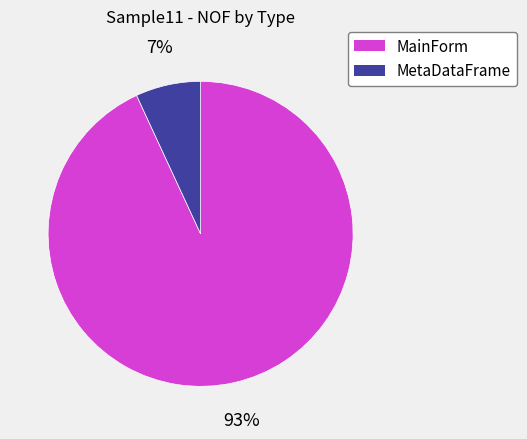

True or false: MainForm accounts for 99% of the total.

False